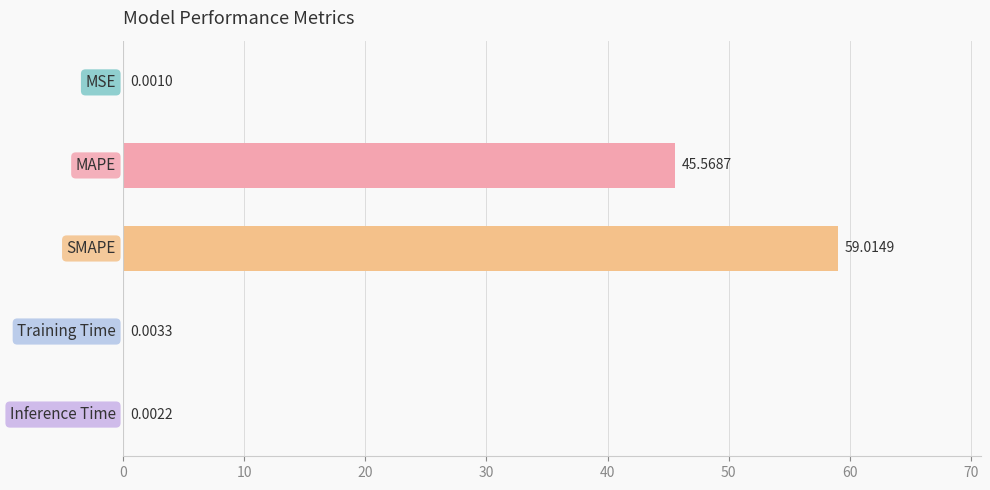

What is the sum of all values?

104.6